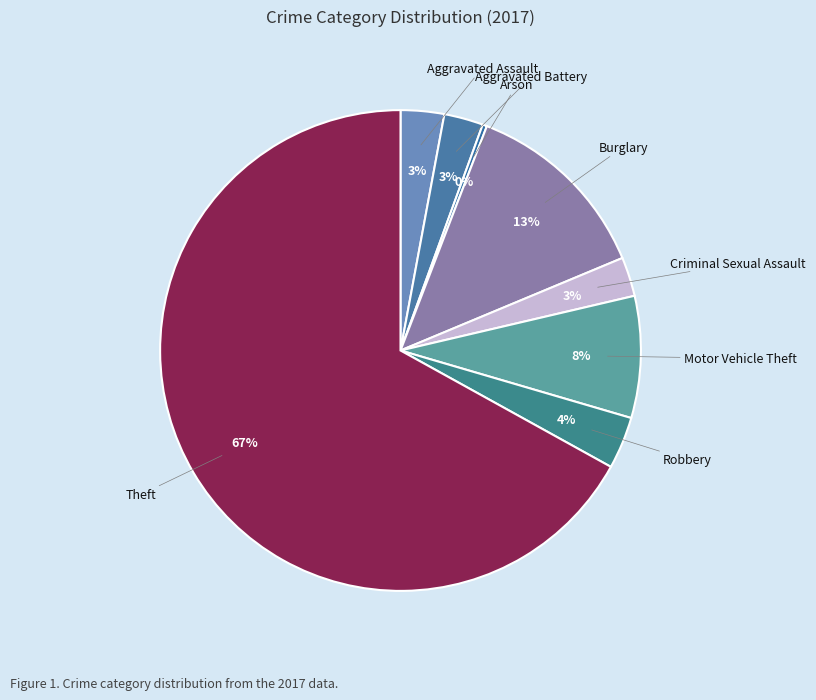

To the nearest percent, what is the difference between the largest and smallest slice percentages?

67%